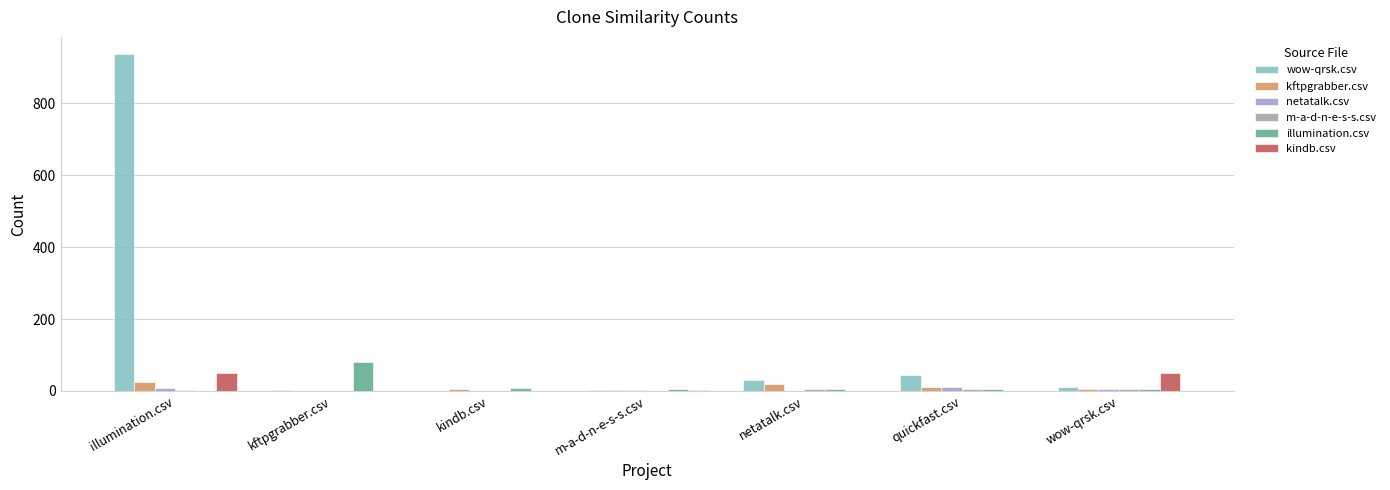

Which category has the highest value across all series?

illumination.csv